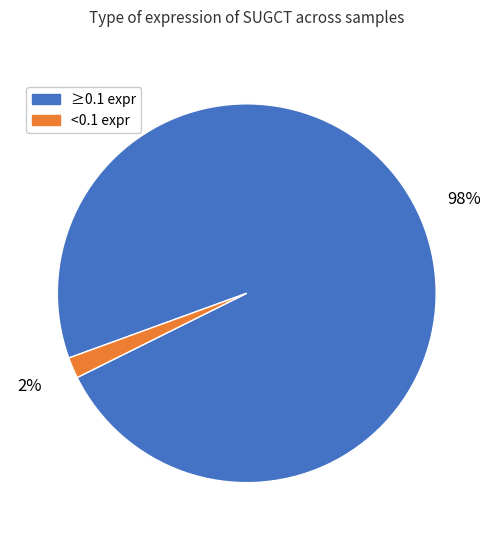

To the nearest percent, what is the average slice percentage?

50%